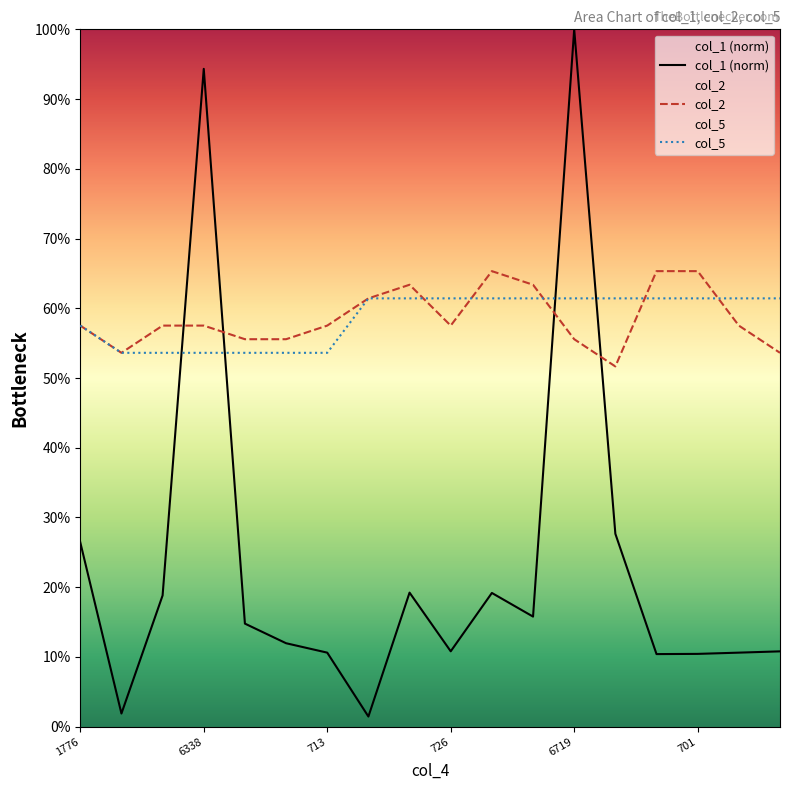

True or false: col_2 and col_1 (norm) intersect in this chart.

True